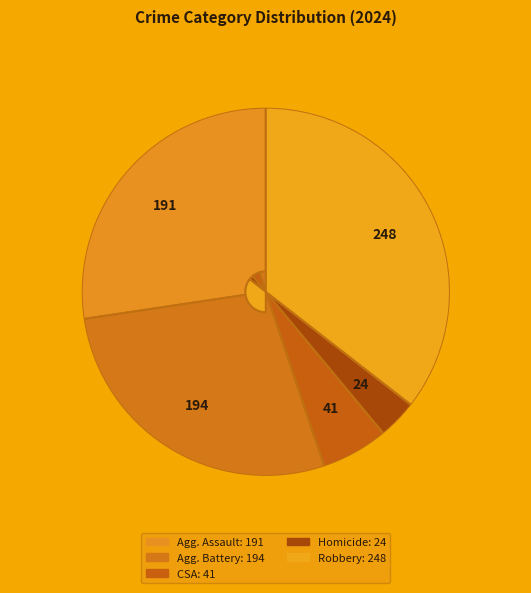

How many slices are in this pie chart?

5